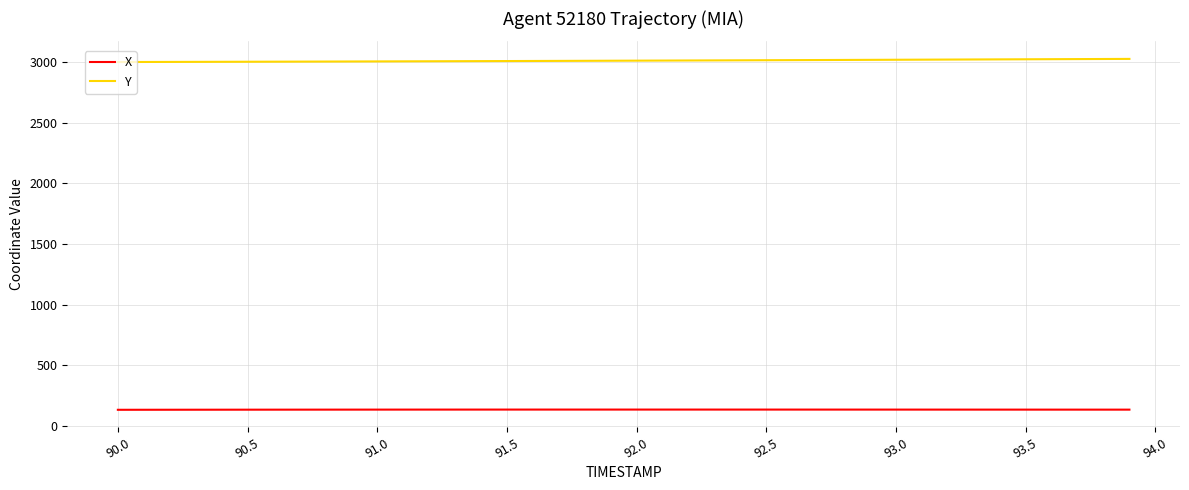

True or false: X and Y cross at least once.

False